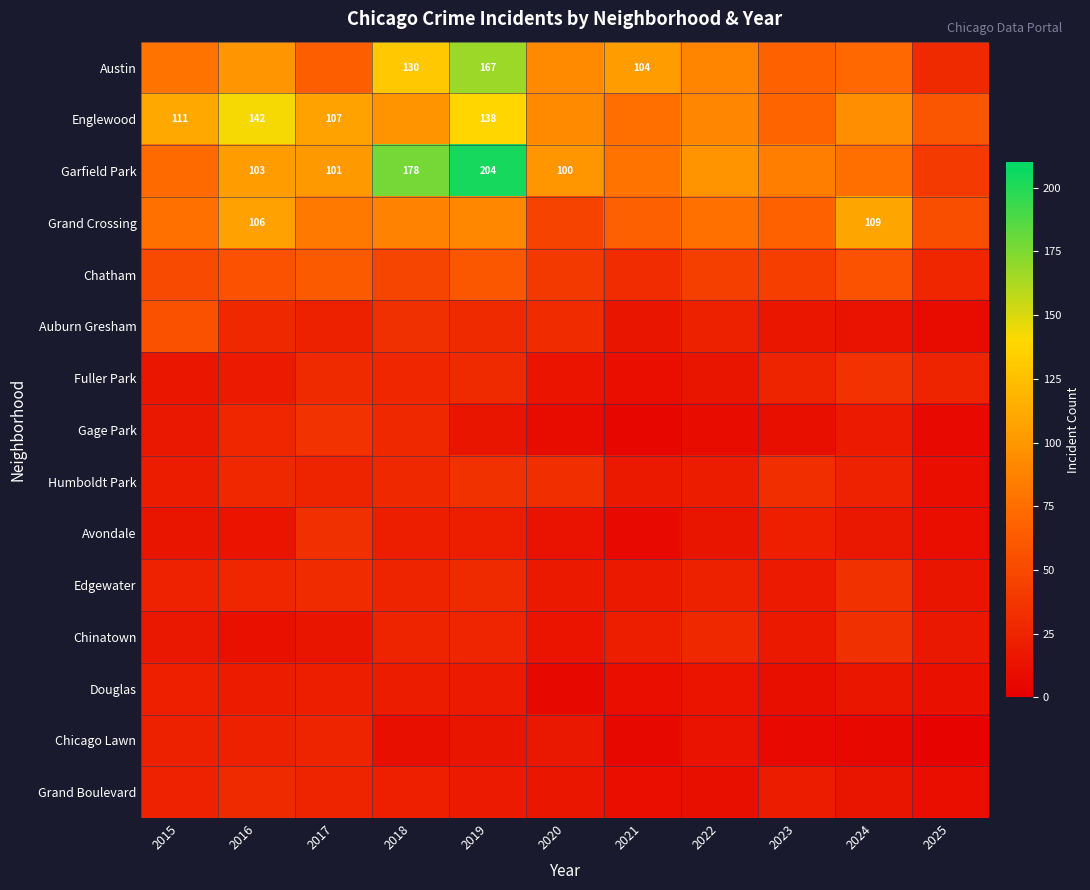

The value of Englewood at 2016 is 142. True or false?

True